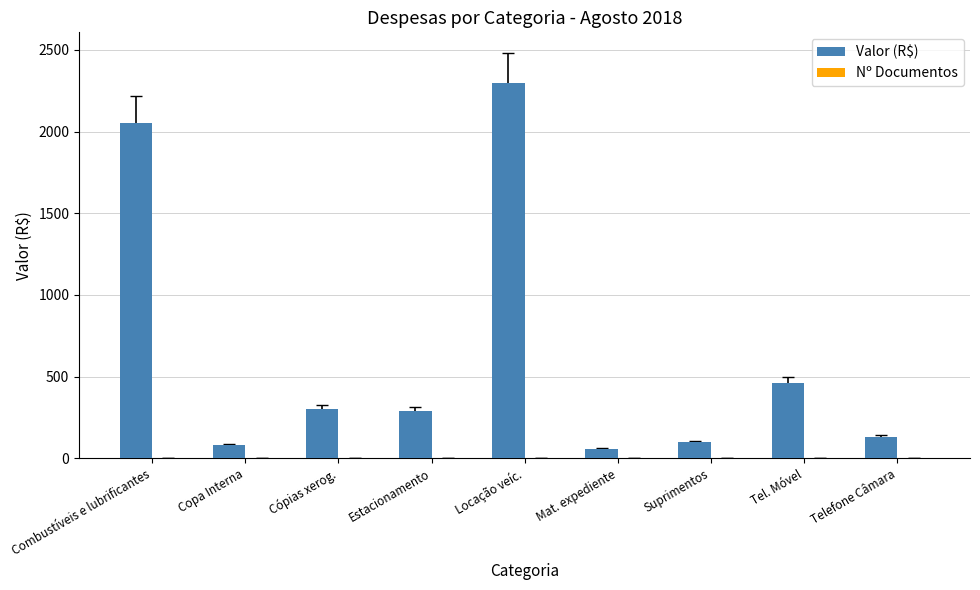

At which label does Valor (R$) reach its peak?

Locação veíc.